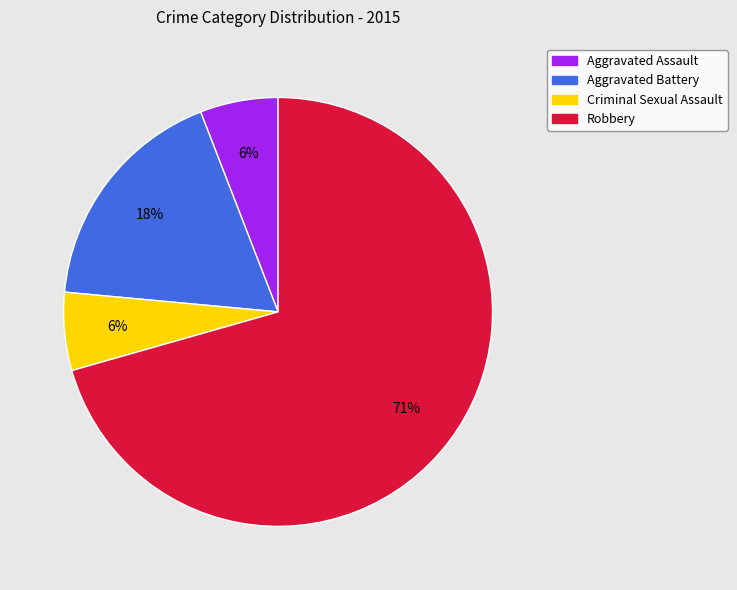

Between Criminal Sexual Assault and Robbery, which is larger?

Robbery